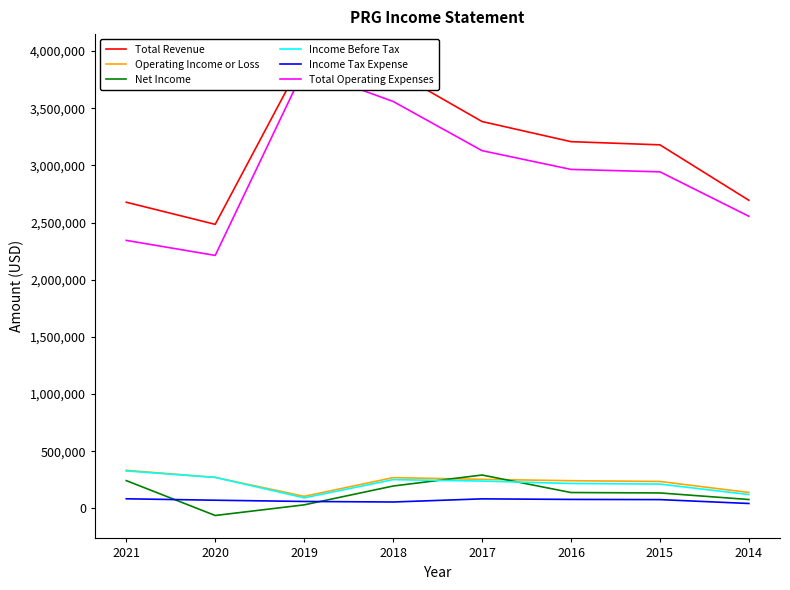

At how many categories does at least one series exceed 1588537?

8